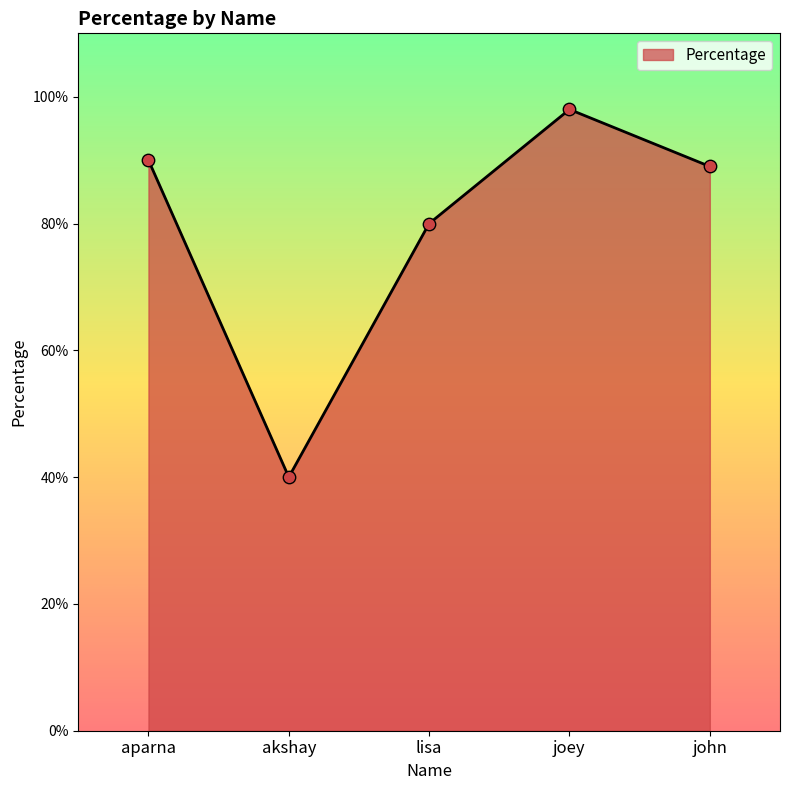

Which has a higher value, akshay or joey?

joey